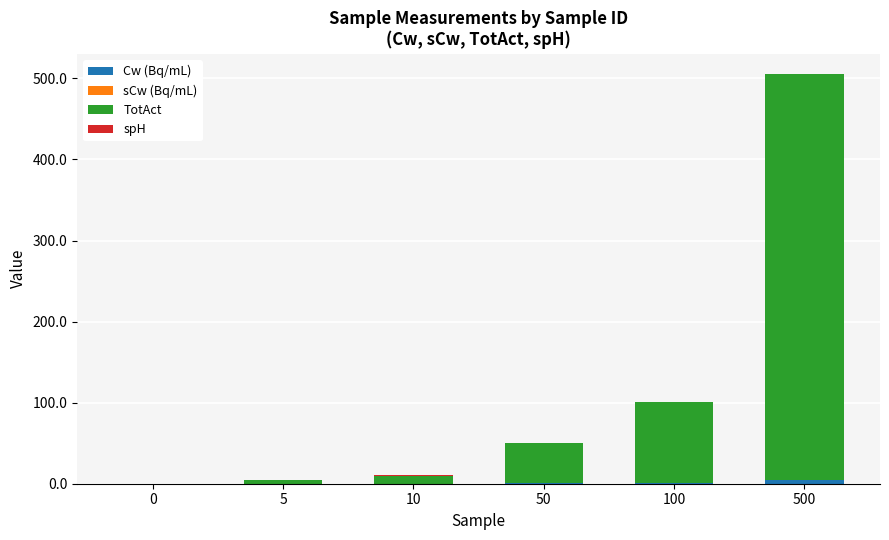

At which category is the sum across all series the highest?

500